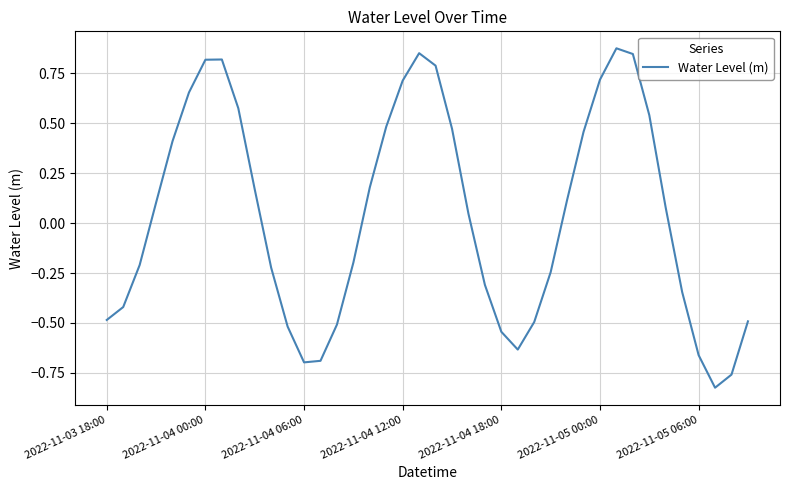

Is this an area chart (filled region under the line)?

No